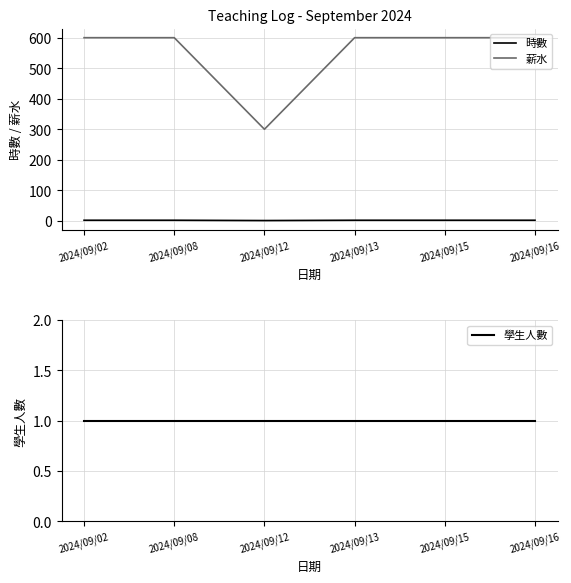

Is it true that 薪水 equals 227 at 2024/09/15?

False